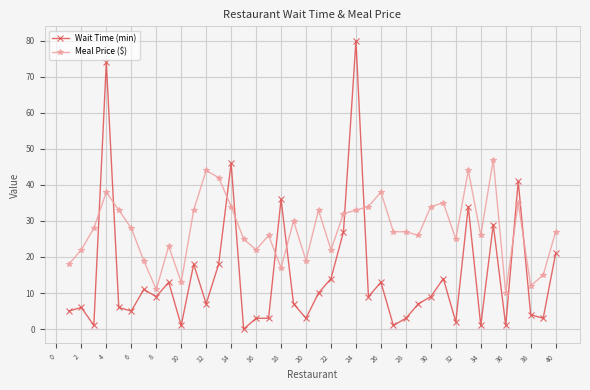

At how many categories does at least one series exceed 0?

40